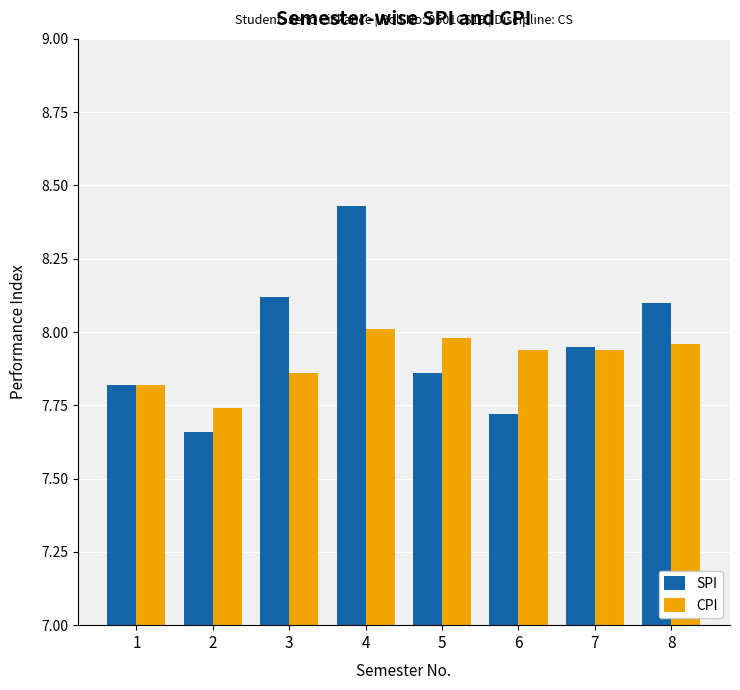

What is the sum of the SPI values at 5 and 7?

15.8